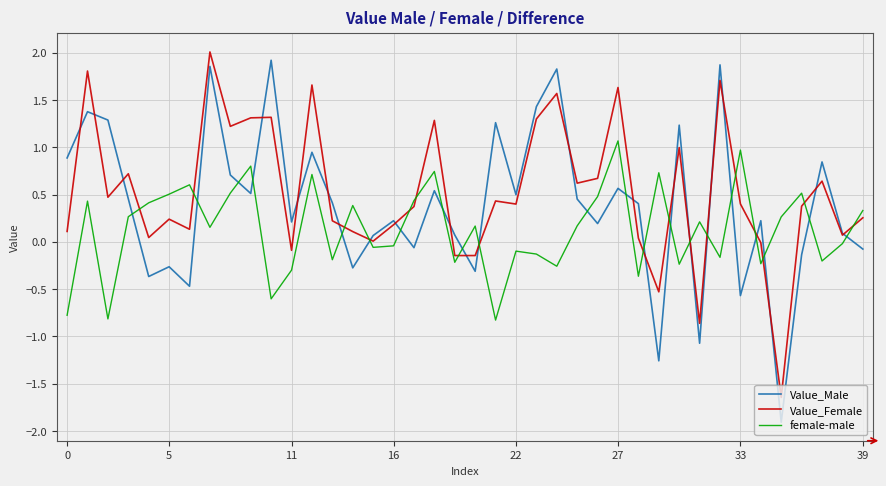

Which series has the largest range (max minus min)?

Value_Male